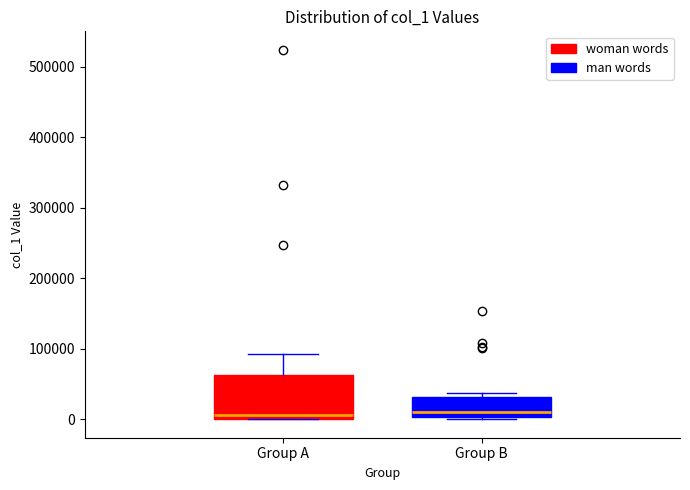

Reading left to right, transcribe this box plot: for each box, give where its median line is, the range the box spans, and where its two whiskers end, as read against the y-axis. The values are not printed on the chart, so give them approximately, as read against the axis.

Group A: median 10000, box 0 to 60000, whiskers 0 to 90000
Group B: median 10000, box 0 to 30000, whiskers 0 (just below the box's lower edge) to 40000